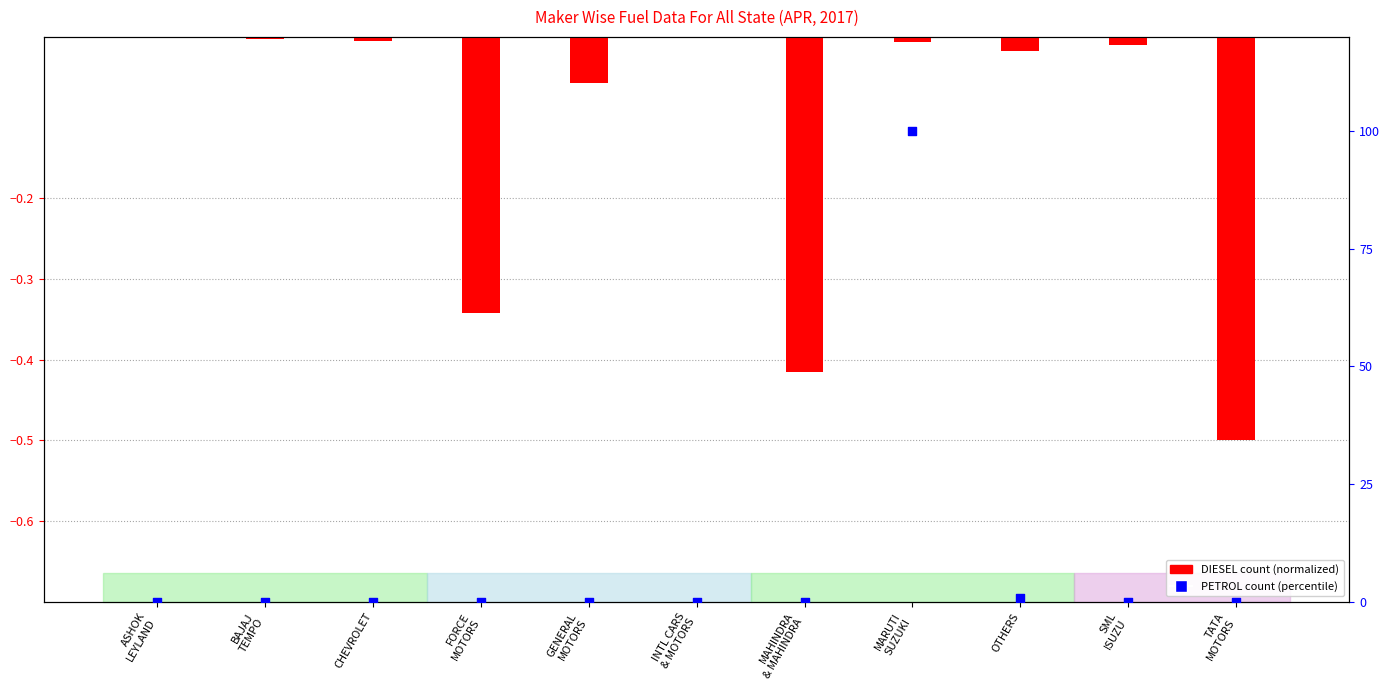

Which series contains the lowest Y value?

DIESEL